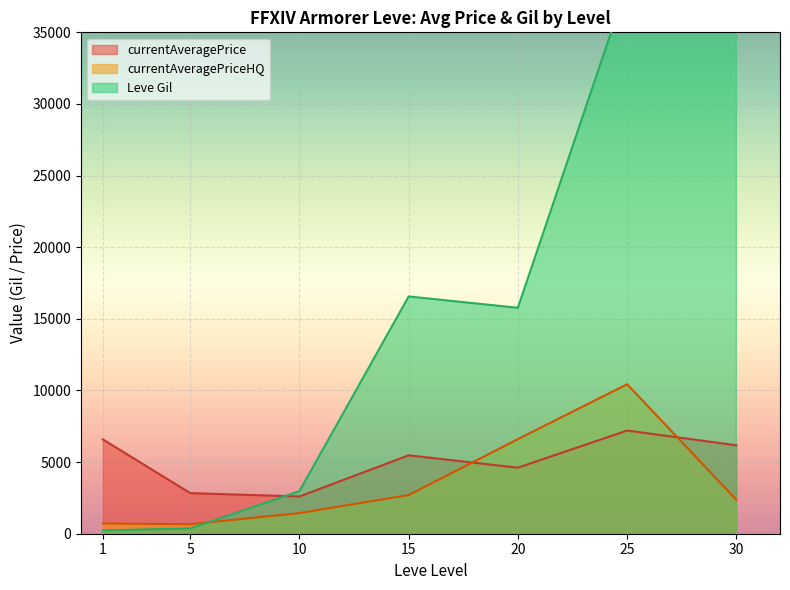

What is the difference between the maximum and second lowest values in the currentAveragePrice series?

25125.0